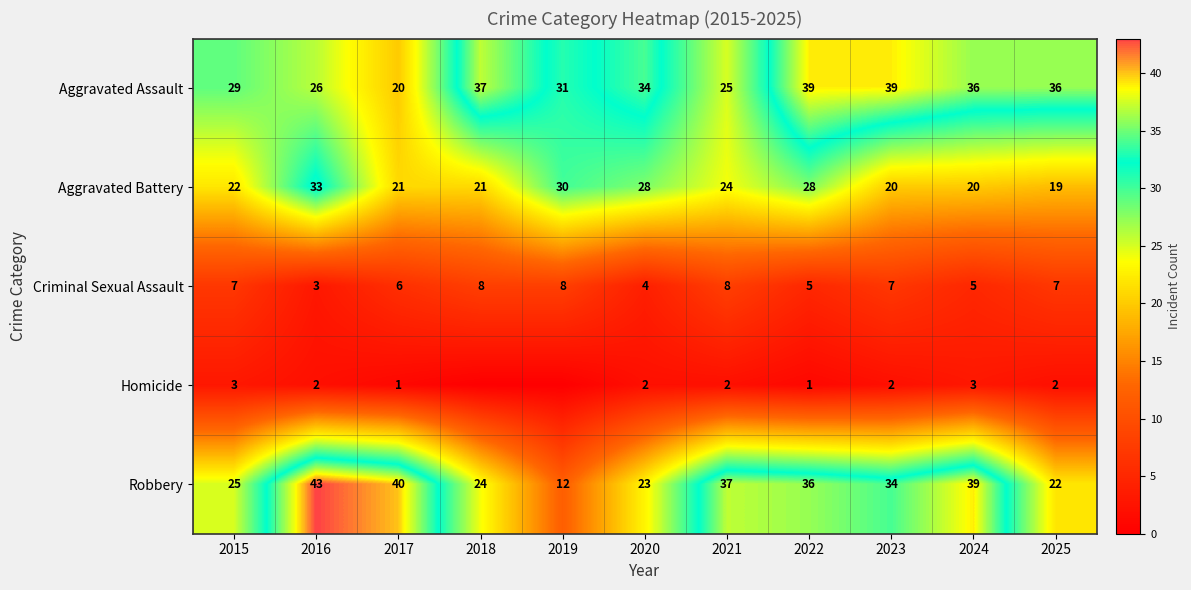

How many Criminal Sexual Assault values are between 5 and 8?

9